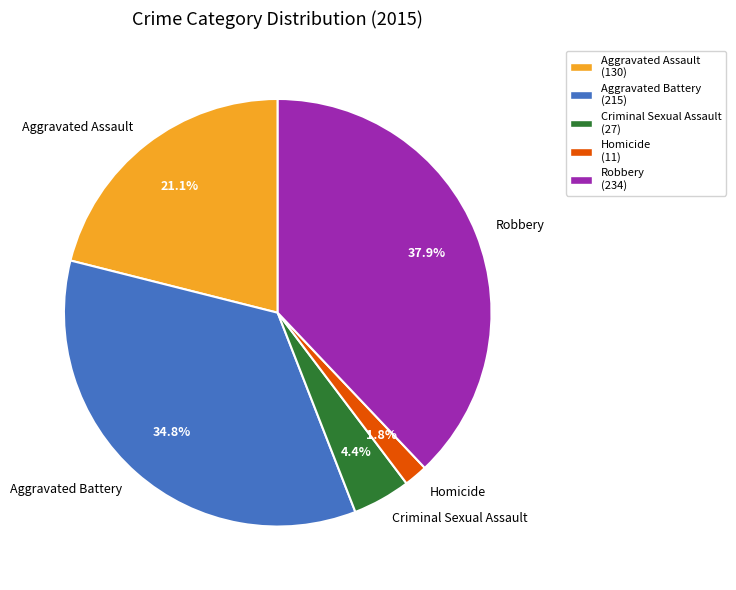

Rank the categories by value from highest to lowest.

Robbery, Aggravated Battery, Aggravated Assault, Criminal Sexual Assault, Homicide